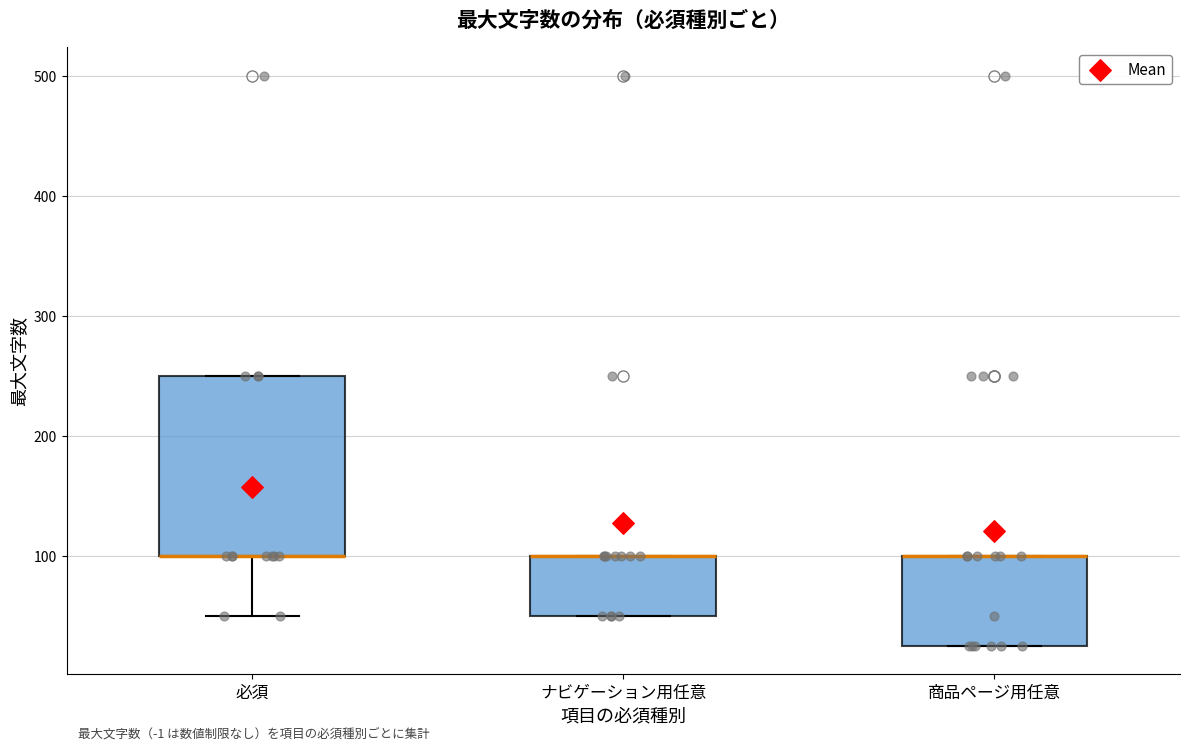

Where is the lower edge of the box for 商品ページ用任意 on the y-axis? The values are not printed on the chart, so give them approximately, as read against the axis.

30